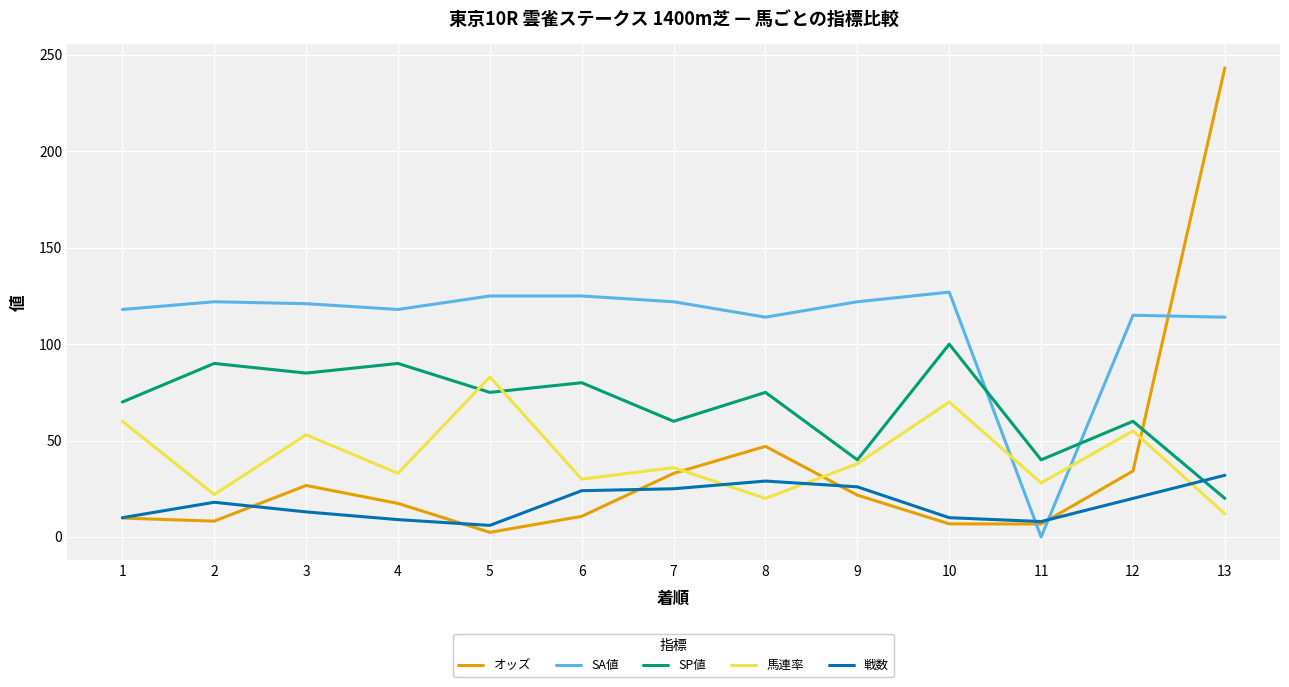

Where is the first local maximum for 戦数?

2